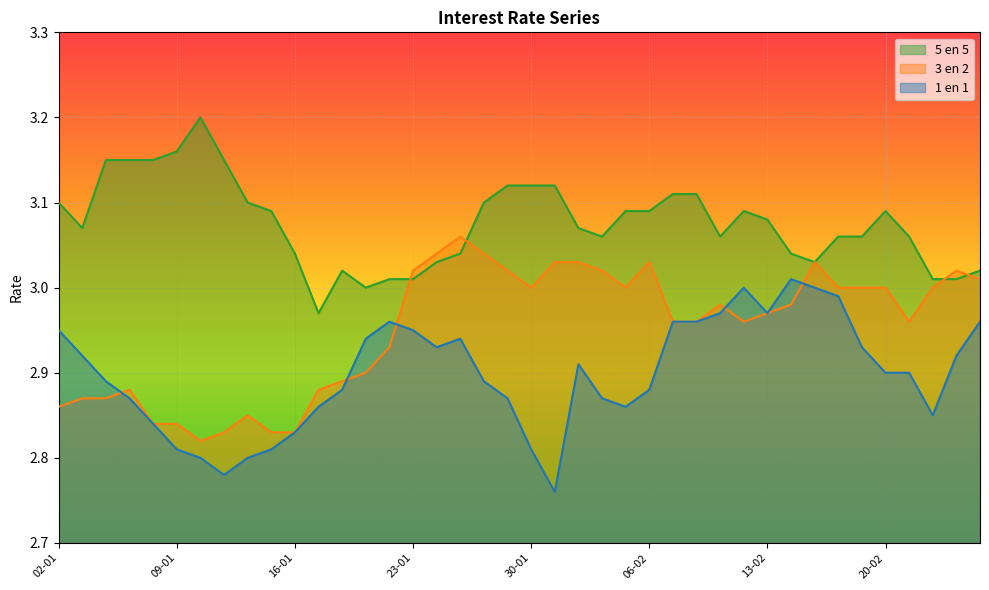

What are all the series names shown in the legend?

5 en 5, 3 en 2, 1 en 1